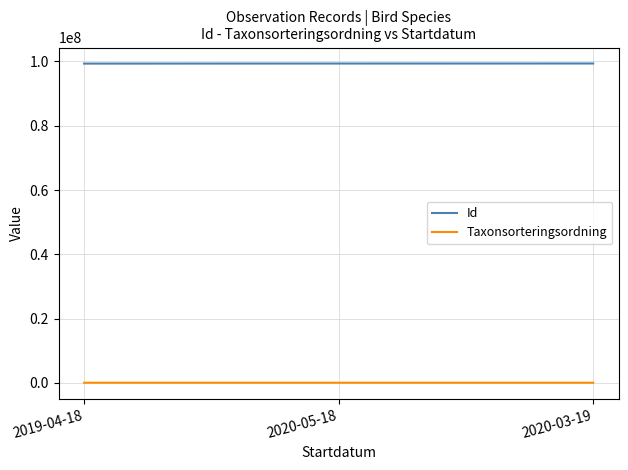

Rank the series by their average value, from lowest to highest.

Taxonsorteringsordning, Id